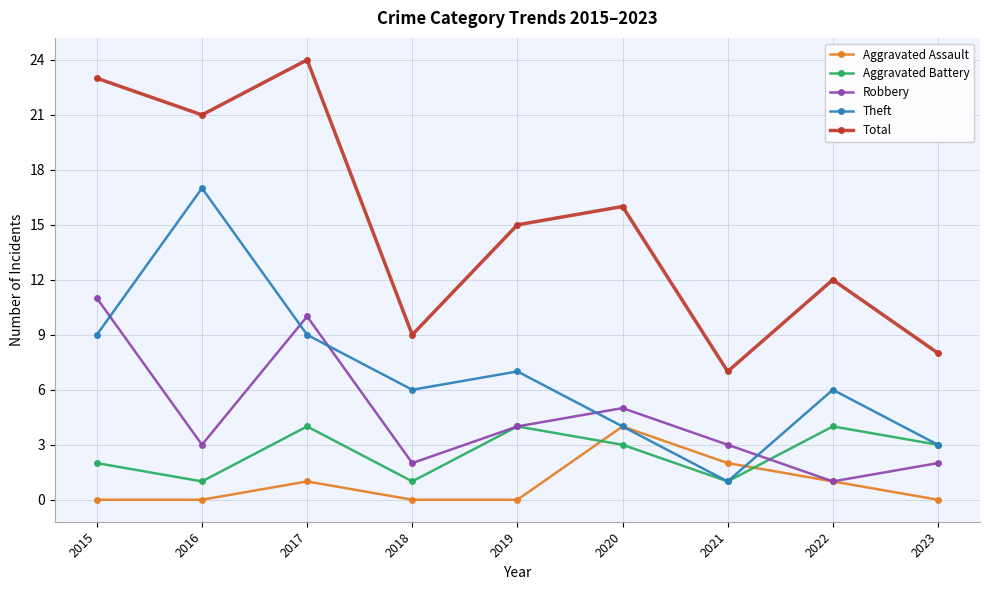

Reading left to right, what are all the values shown in this chart?

Aggravated Assault: 2015=0	2016=0	2017=1	2018=0	2019=0	2020=4	2021=2	2022=1	2023=0
Aggravated Battery: 2015=2	2016=1	2017=4	2018=1	2019=4	2020=3	2021=1	2022=4	2023=3
Robbery: 2015=11	2016=3	2017=10	2018=2	2019=4	2020=5	2021=3	2022=1	2023=2
Theft: 2015=9	2016=17	2017=9	2018=6	2019=7	2020=4	2021=1	2022=6	2023=3
Total: 2015=23	2016=21	2017=24	2018=9	2019=15	2020=16	2021=7	2022=12	2023=8